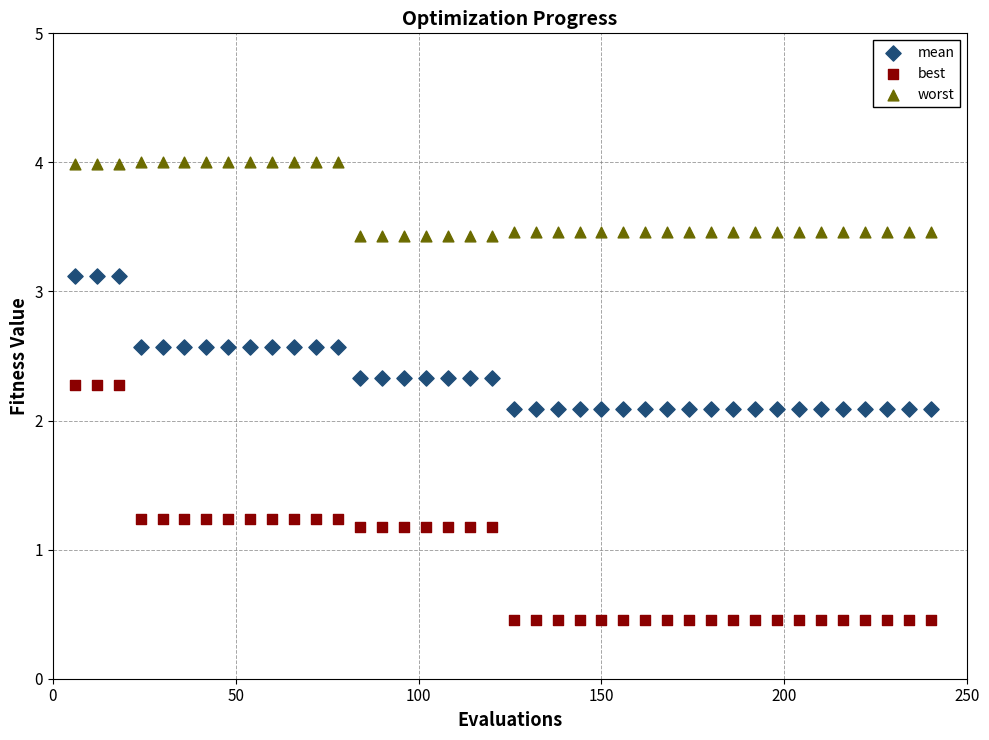

What are all the series names shown in the legend?

mean, best, worst